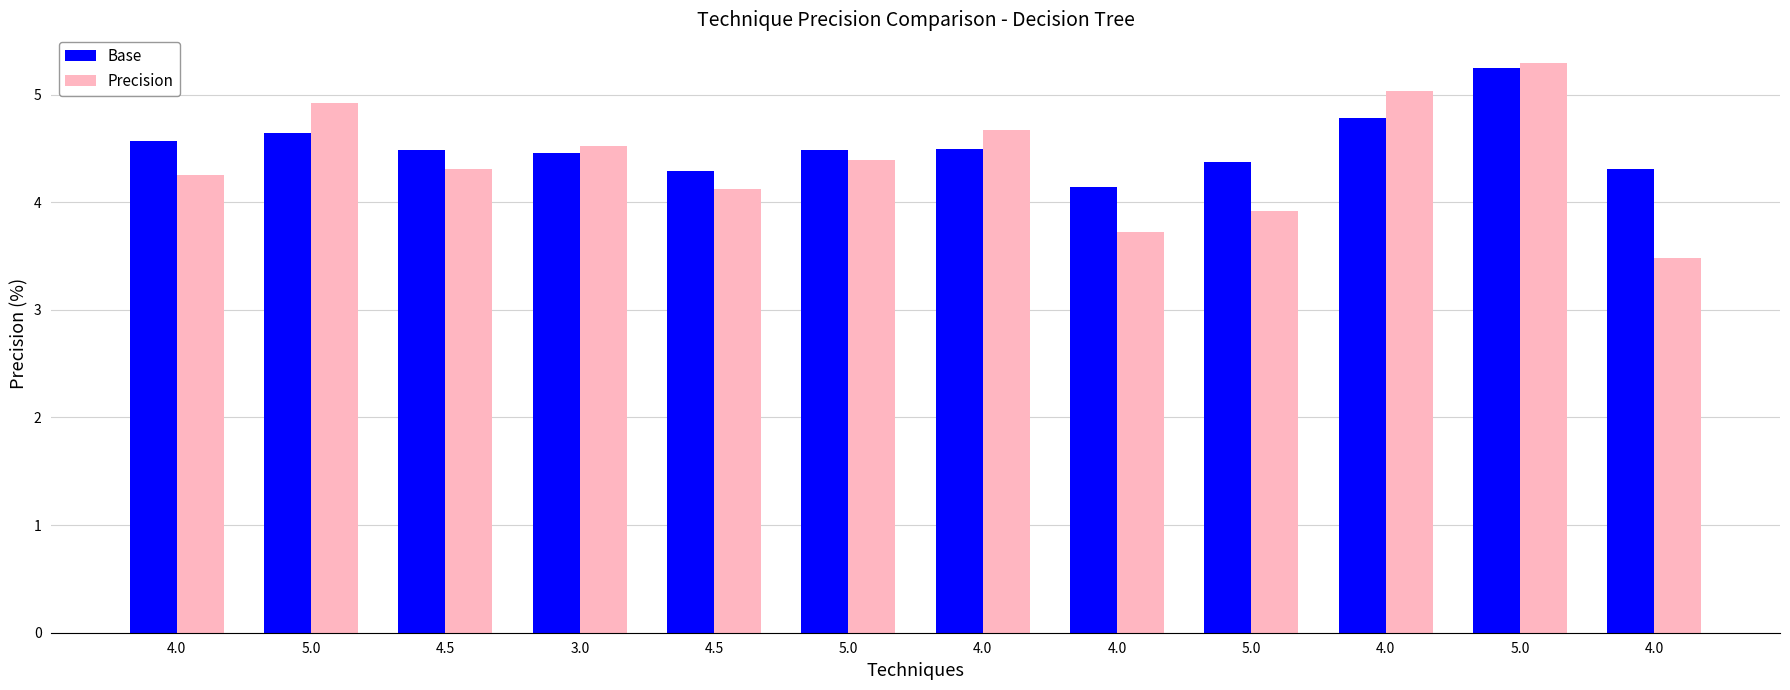

Reading left to right, list all the values displayed in this chart.

Base: 4.6	4.6	4.5	4.5	4.3	4.5	4.5	4.1	4.4	4.8	5.2	4.3
Precision: 4.3	4.9	4.3	4.5	4.1	4.4	4.7	3.7	3.9	5.0	5.3	3.5